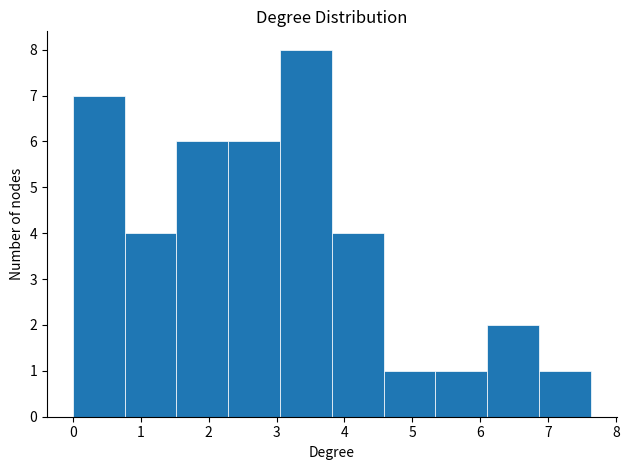

Reading left to right, list every bar in this chart as the range it spans on the x-axis followed by its height. Neither the bar edges nor the heights are printed on the chart, so give them approximately, as read against the axes.

0.0 to 0.8: 7
0.8 to 1.5: 4
1.5 to 2.3: 6
2.3 to 3.1: 6
3.1 to 3.8: 8
3.8 to 4.6: 4
4.6 to 5.3: 1
5.3 to 6.1: 1
6.1 to 6.9: 2
6.9 to 7.6: 1